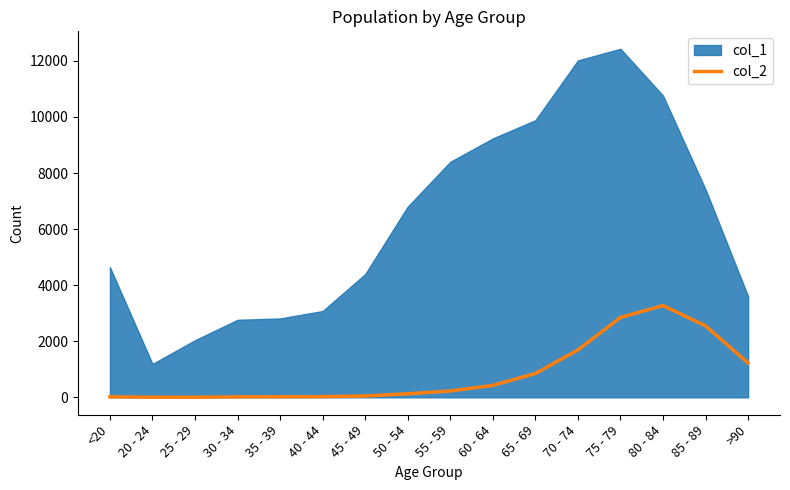

At which category does the data reach its first local valley?

25 - 29